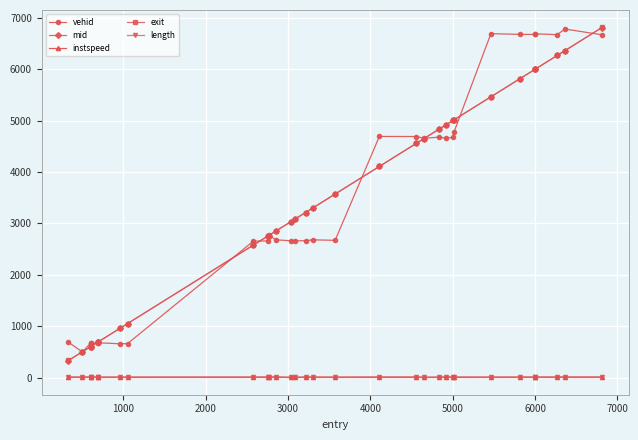

True or false: instspeed and length intersect in this chart.

False